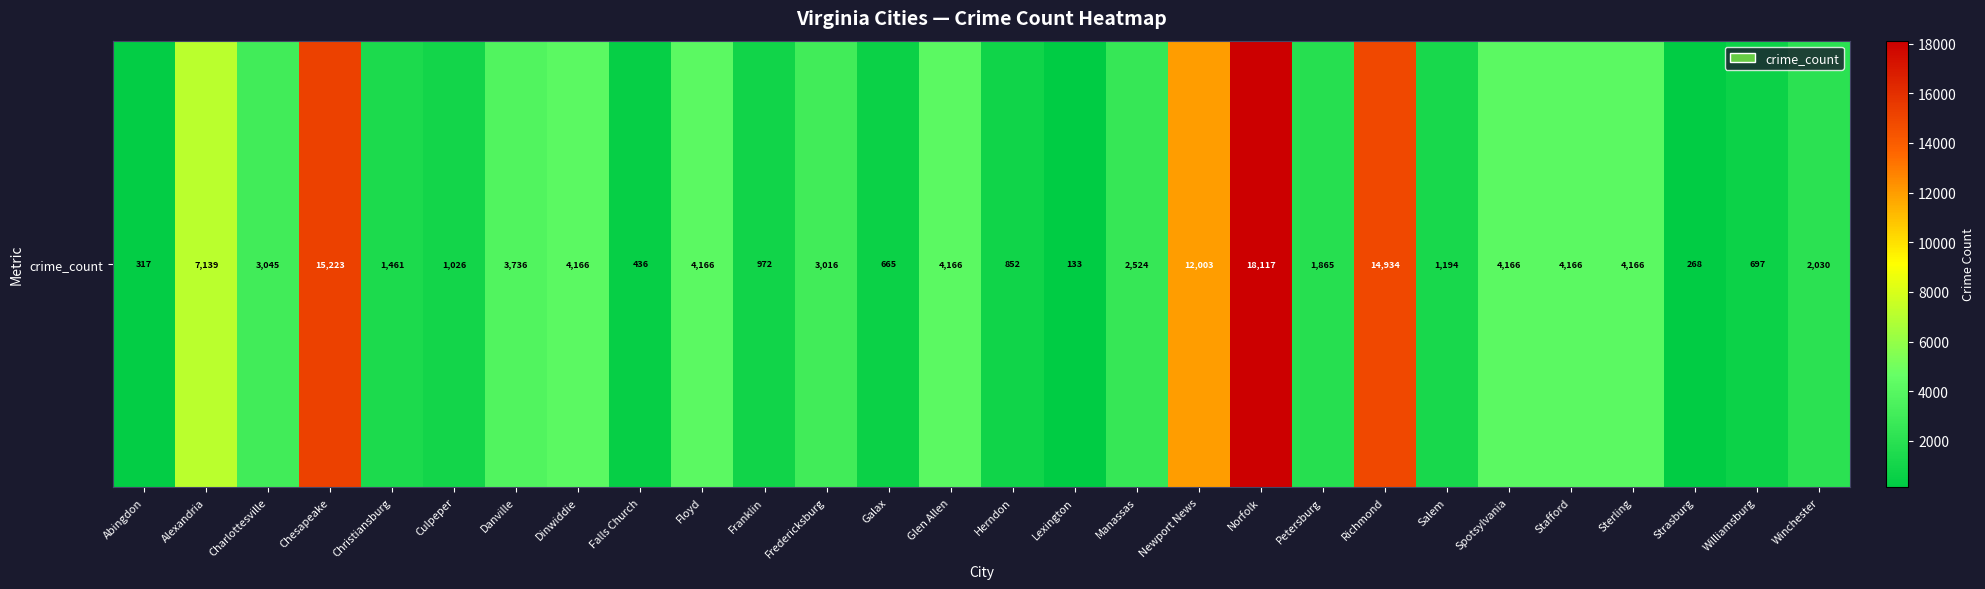

Rank the categories by value from highest to lowest.

Norfolk, Chesapeake, Richmond, Newport News, Alexandria, Dinwiddie, Floyd, Glen Allen, Spotsylvania, Stafford, Sterling, Danville, Charlottesville, Fredericksburg, Manassas, Winchester, Petersburg, Christiansburg, Salem, Culpeper, Franklin, Herndon, Williamsburg, Galax, Falls Church, Abingdon, Strasburg, Lexington